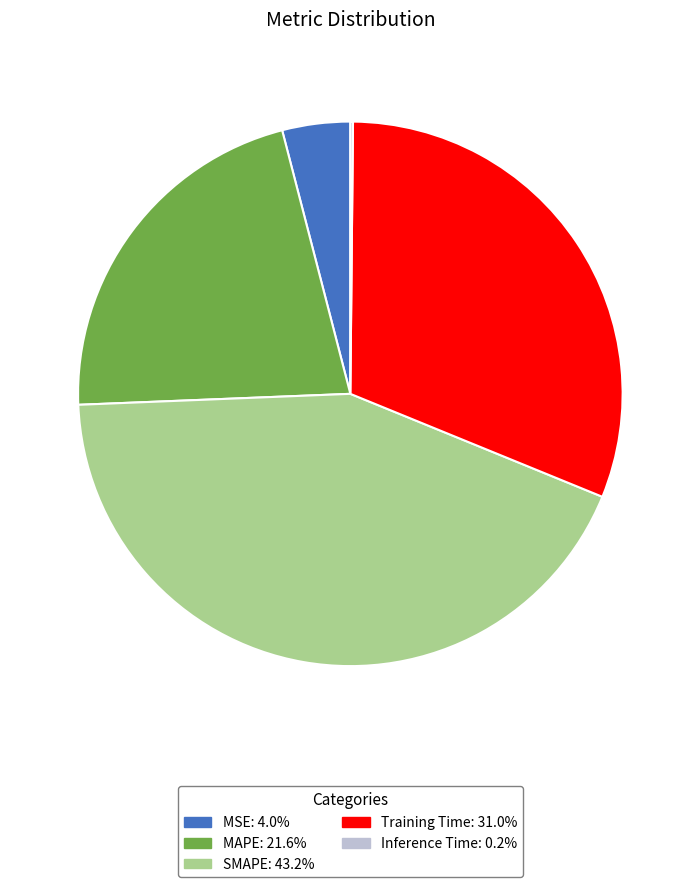

Approximately how many times larger is the value at SMAPE: 43.2% compared to MAPE: 21.6%?

2.0